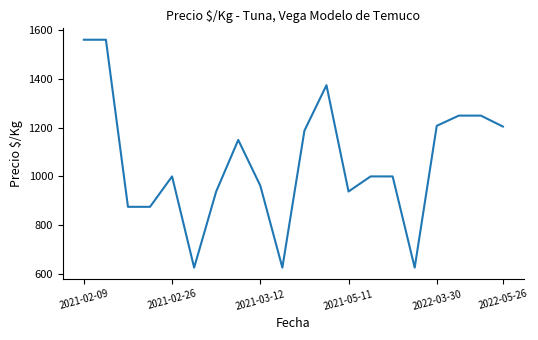

What is the difference between the maximum and minimum values?

937